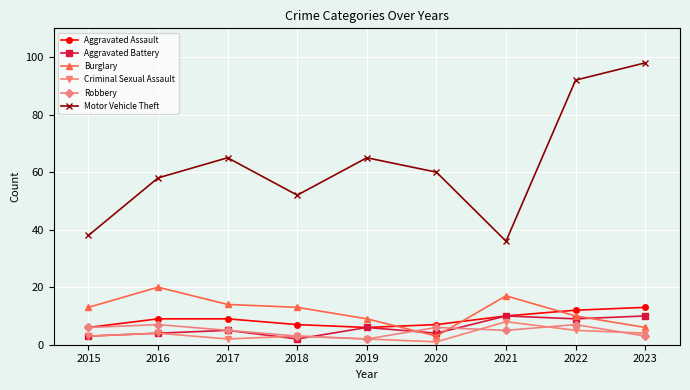

At 2023, list the series in order from smallest to largest.

Robbery, Criminal Sexual Assault, Burglary, Aggravated Battery, Aggravated Assault, Motor Vehicle Theft